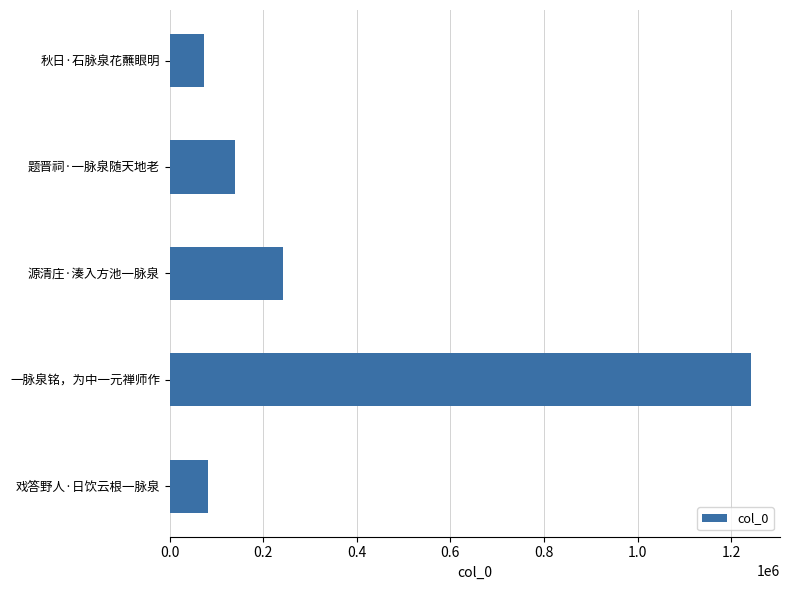

Which category has the highest value across all series?

一脉泉铭，为中一元禅师作